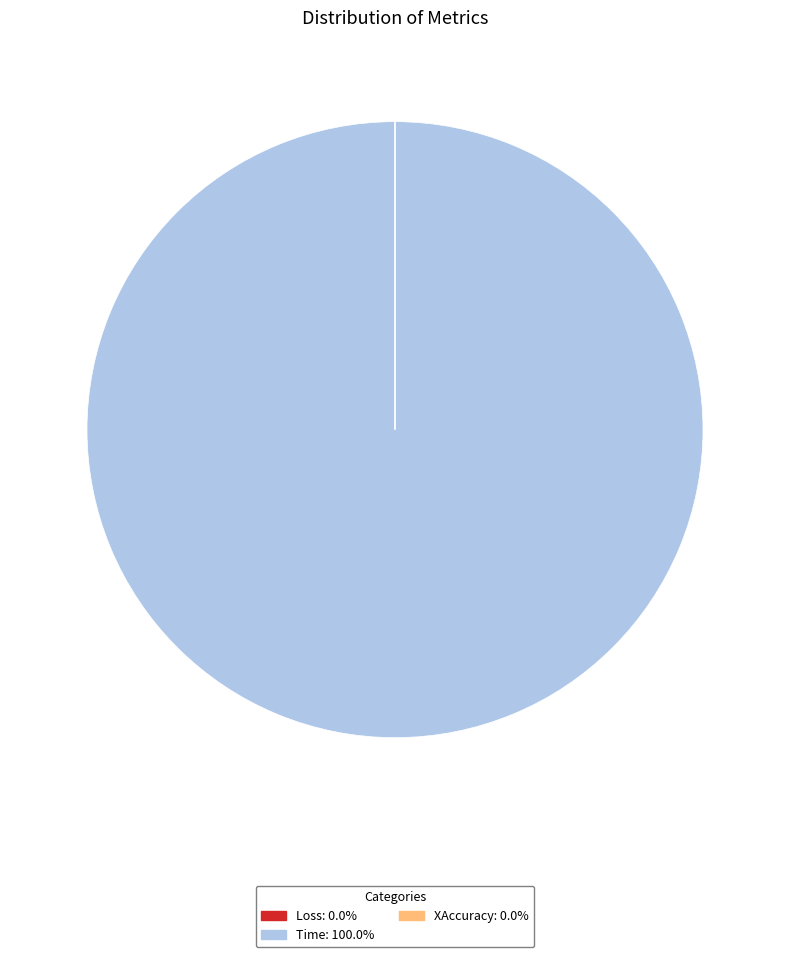

Is there any slice that represents more than half of the pie?

Yes